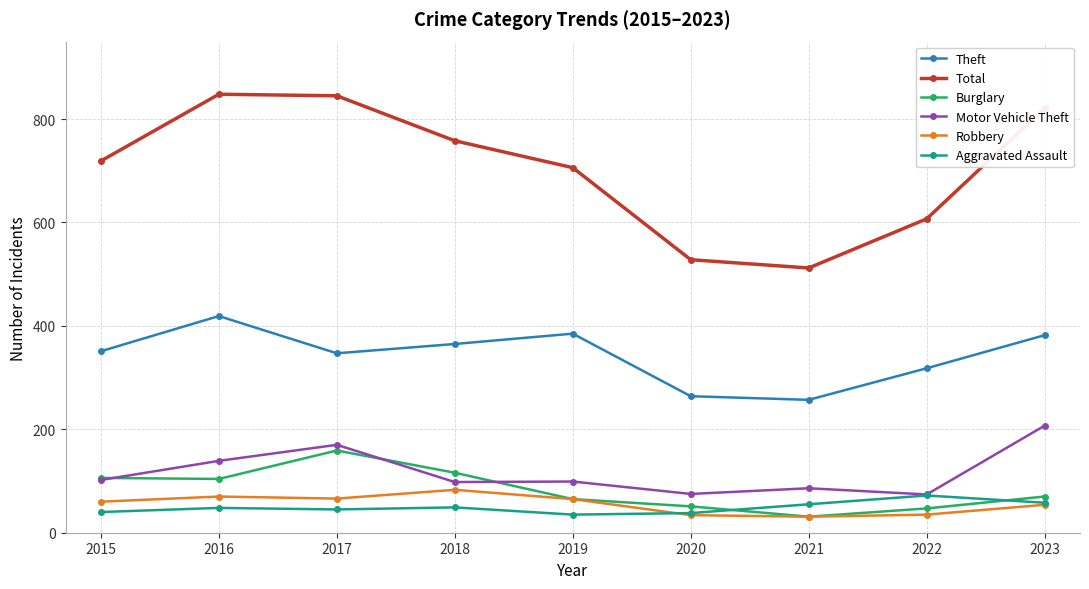

What is the value of the Aggravated Assault point at the 1st from the left?

40